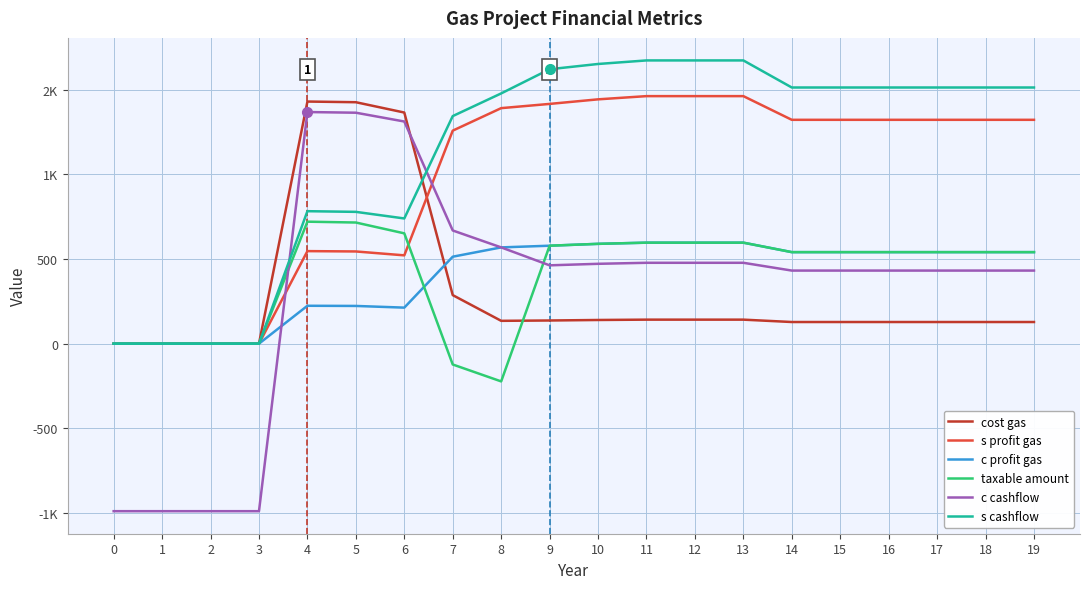

What are all the series names shown in the legend?

cost gas, s profit gas, c profit gas, taxable amount, c cashflow, s cashflow